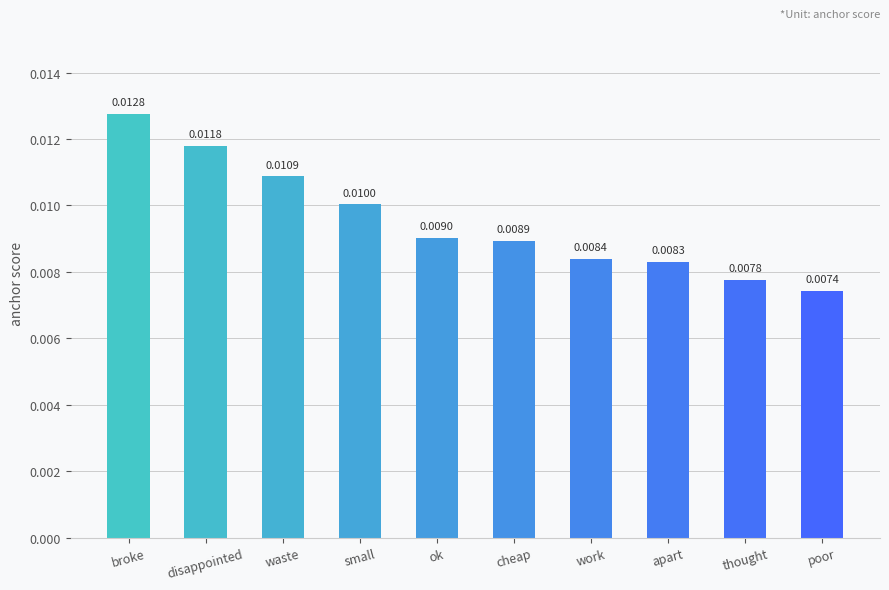

Where is the data nearest to the value 0?

poor